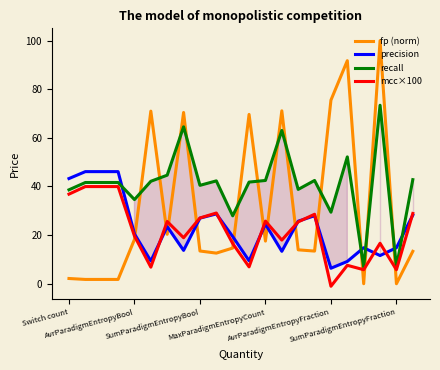

After their last crossing, which series has the higher values: fp (norm) or recall?

recall